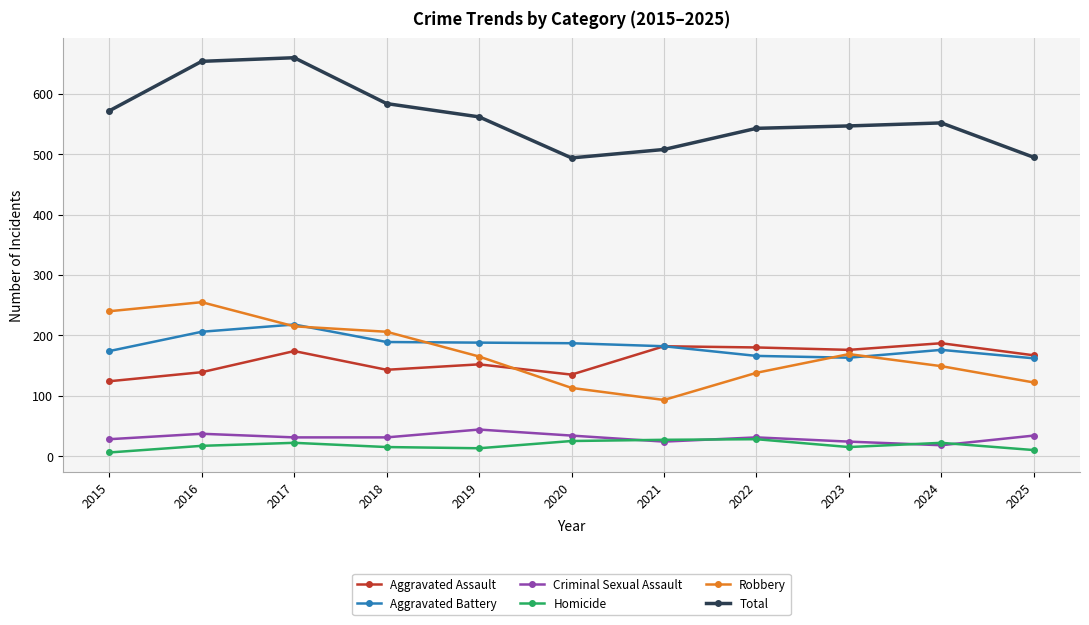

Is the value of Criminal Sexual Assault at 2020 greater than the value of Total at 2017?

No